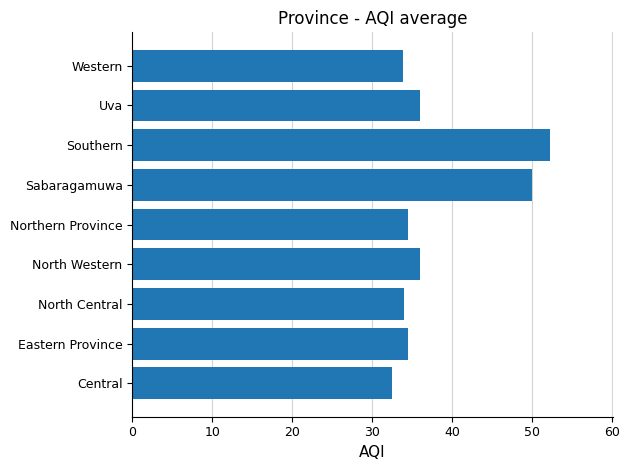

The chart shows a value of 83.8 at Southern. True or false?

False